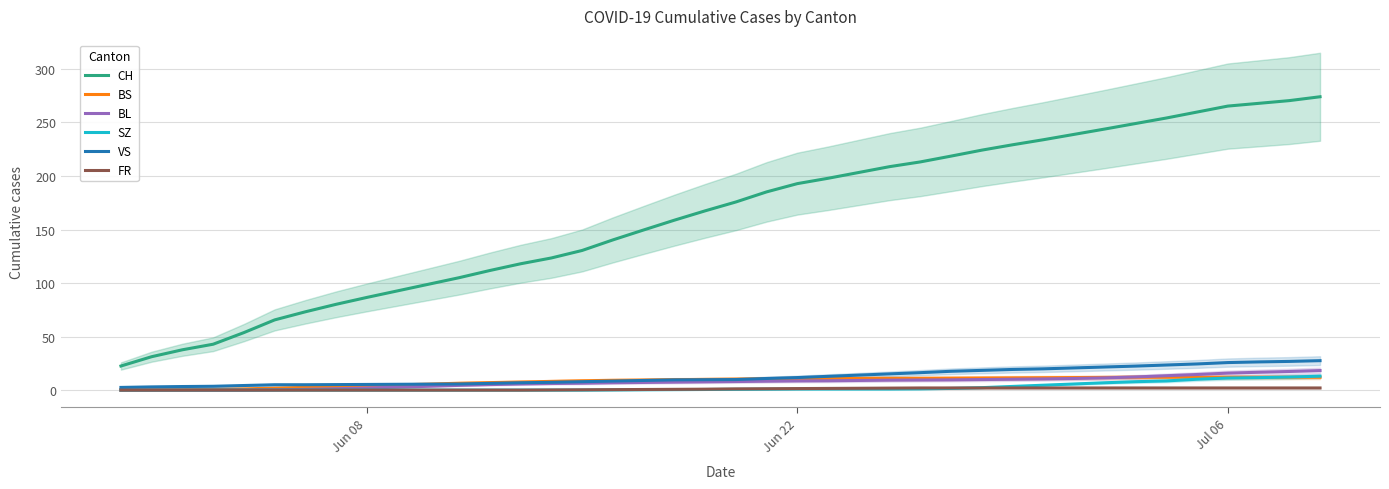

True or false: FR and CH intersect in this chart.

False